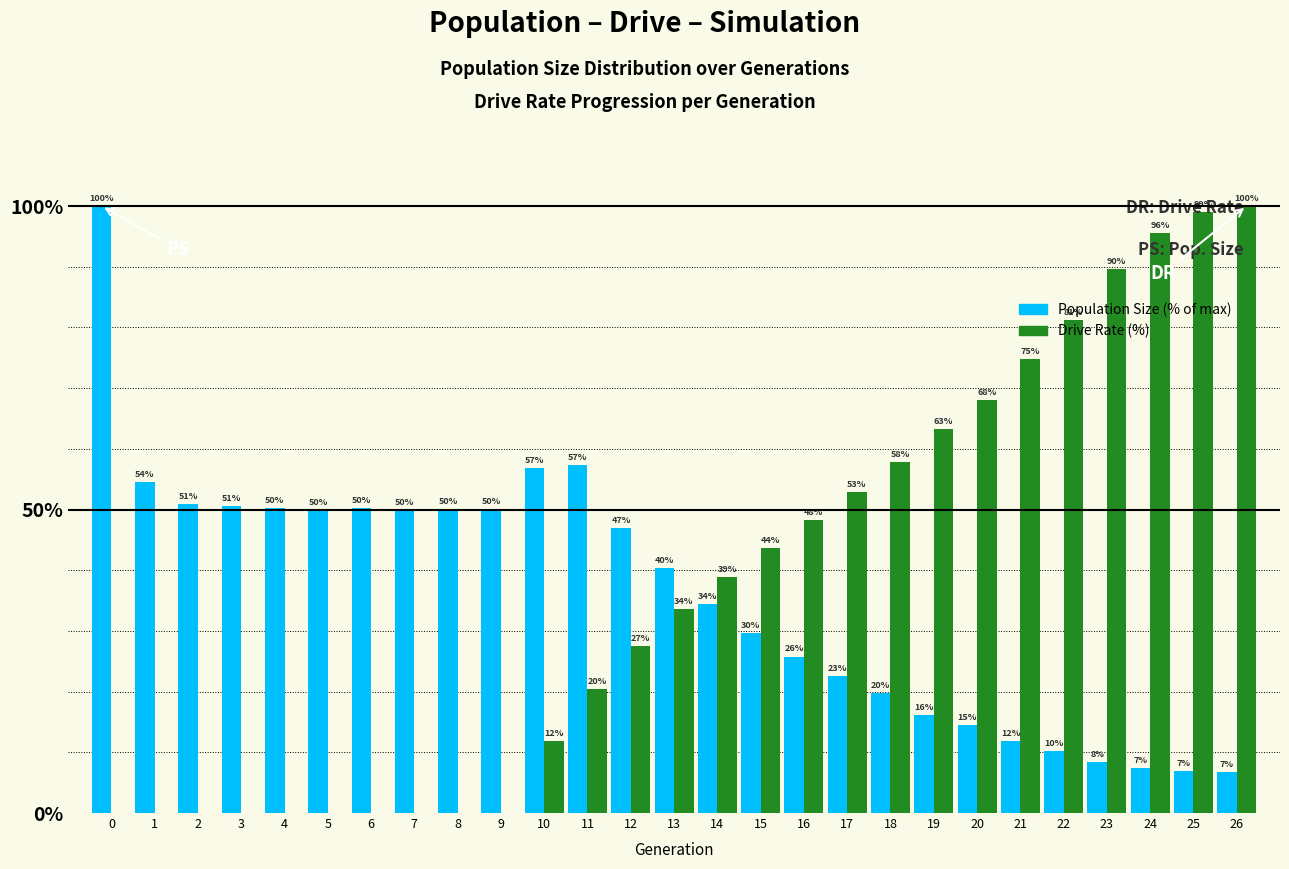

Between 12 and 20, which series saw the biggest shift?

Drive Rate (%)